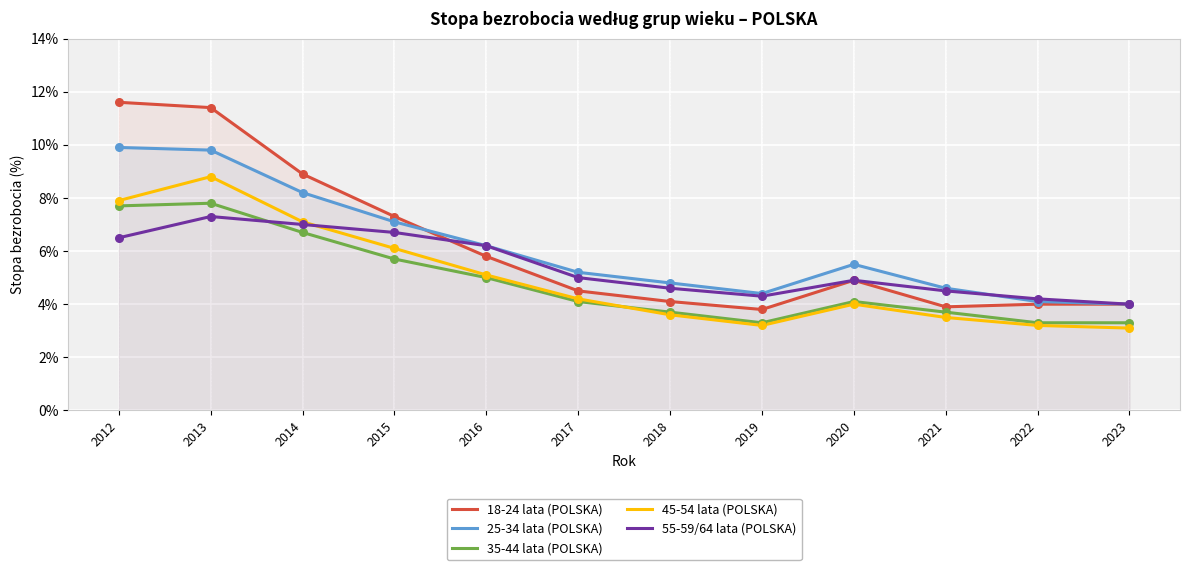

At how many categories does at least one series exceed 4?

11